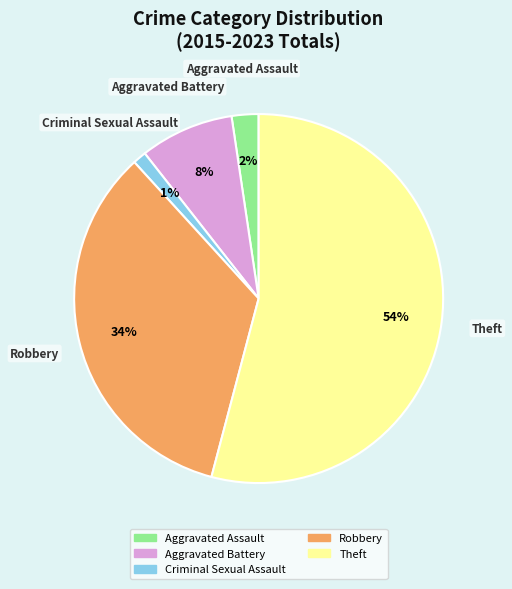

What percentage is the Robbery slice, to the nearest percent?

34%